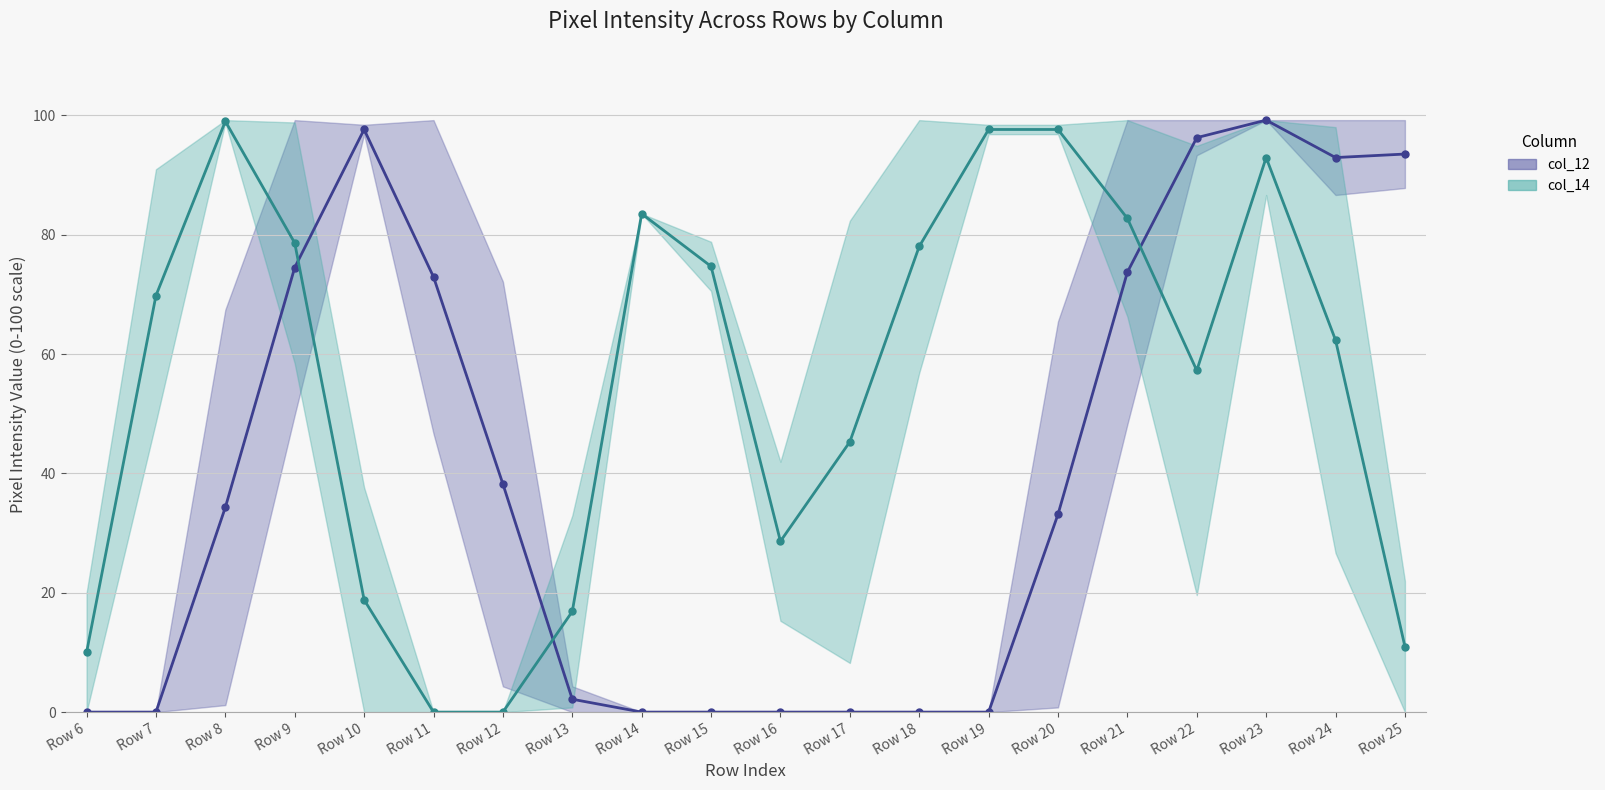

Is this an area chart (filled region under the line)?

No